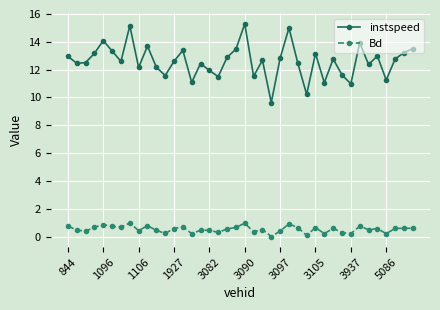

How many categories are shown in the chart?

40